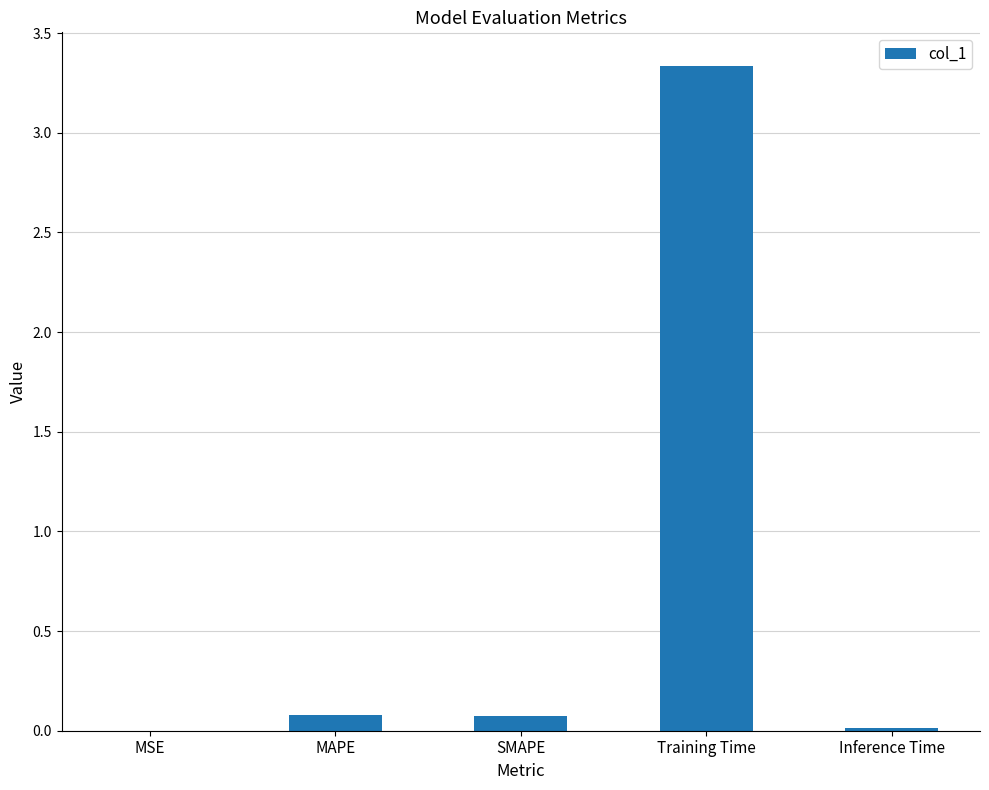

Which label corresponds to the largest value in the chart?

Training Time